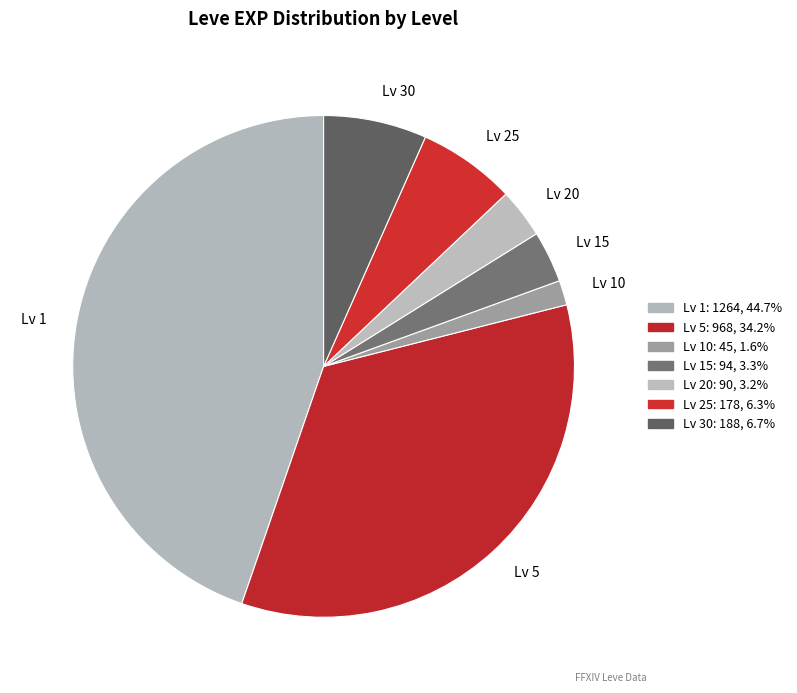

Is the sum of Lv 15 and Lv 20 greater than half?

No